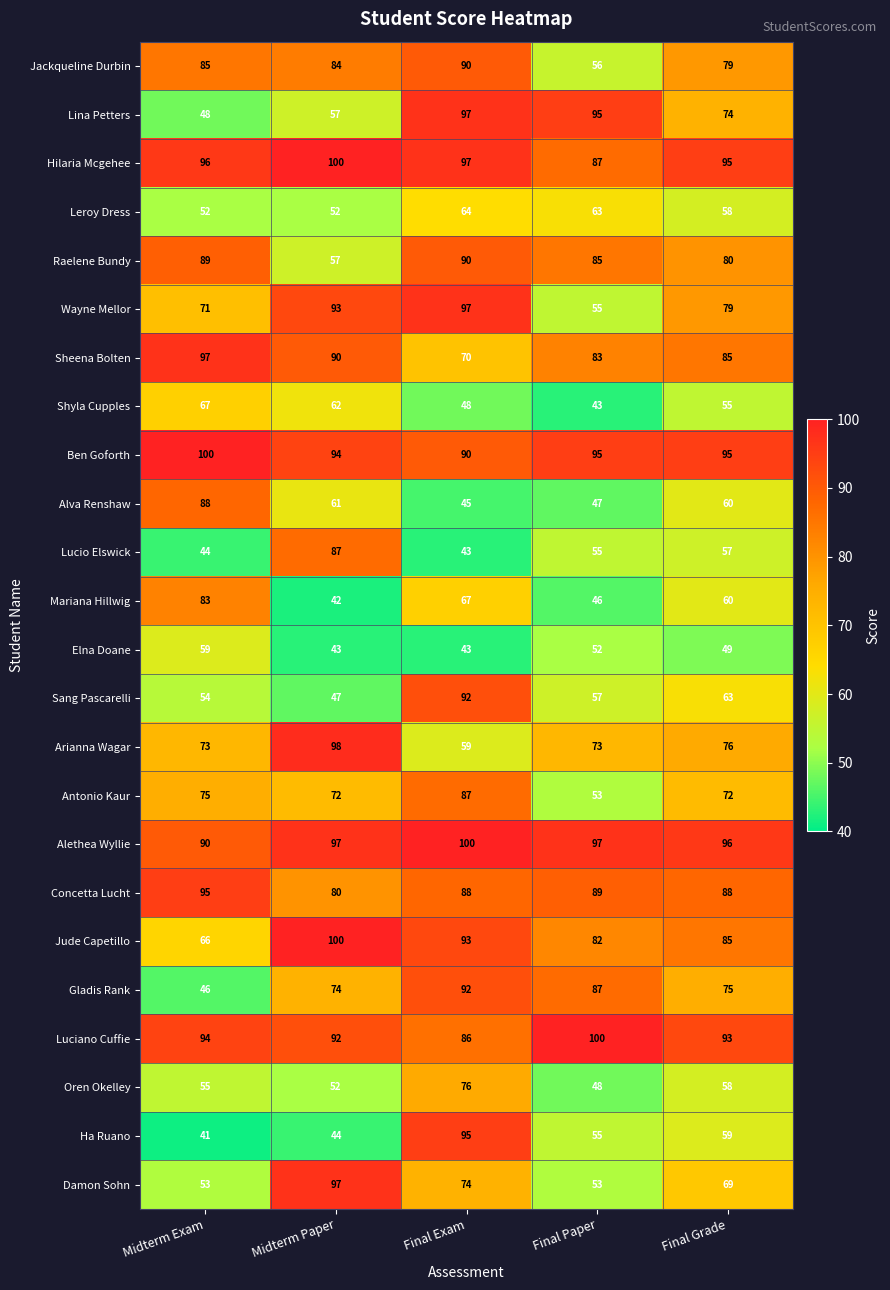

What is the minimum value for Jude Capetillo?

66